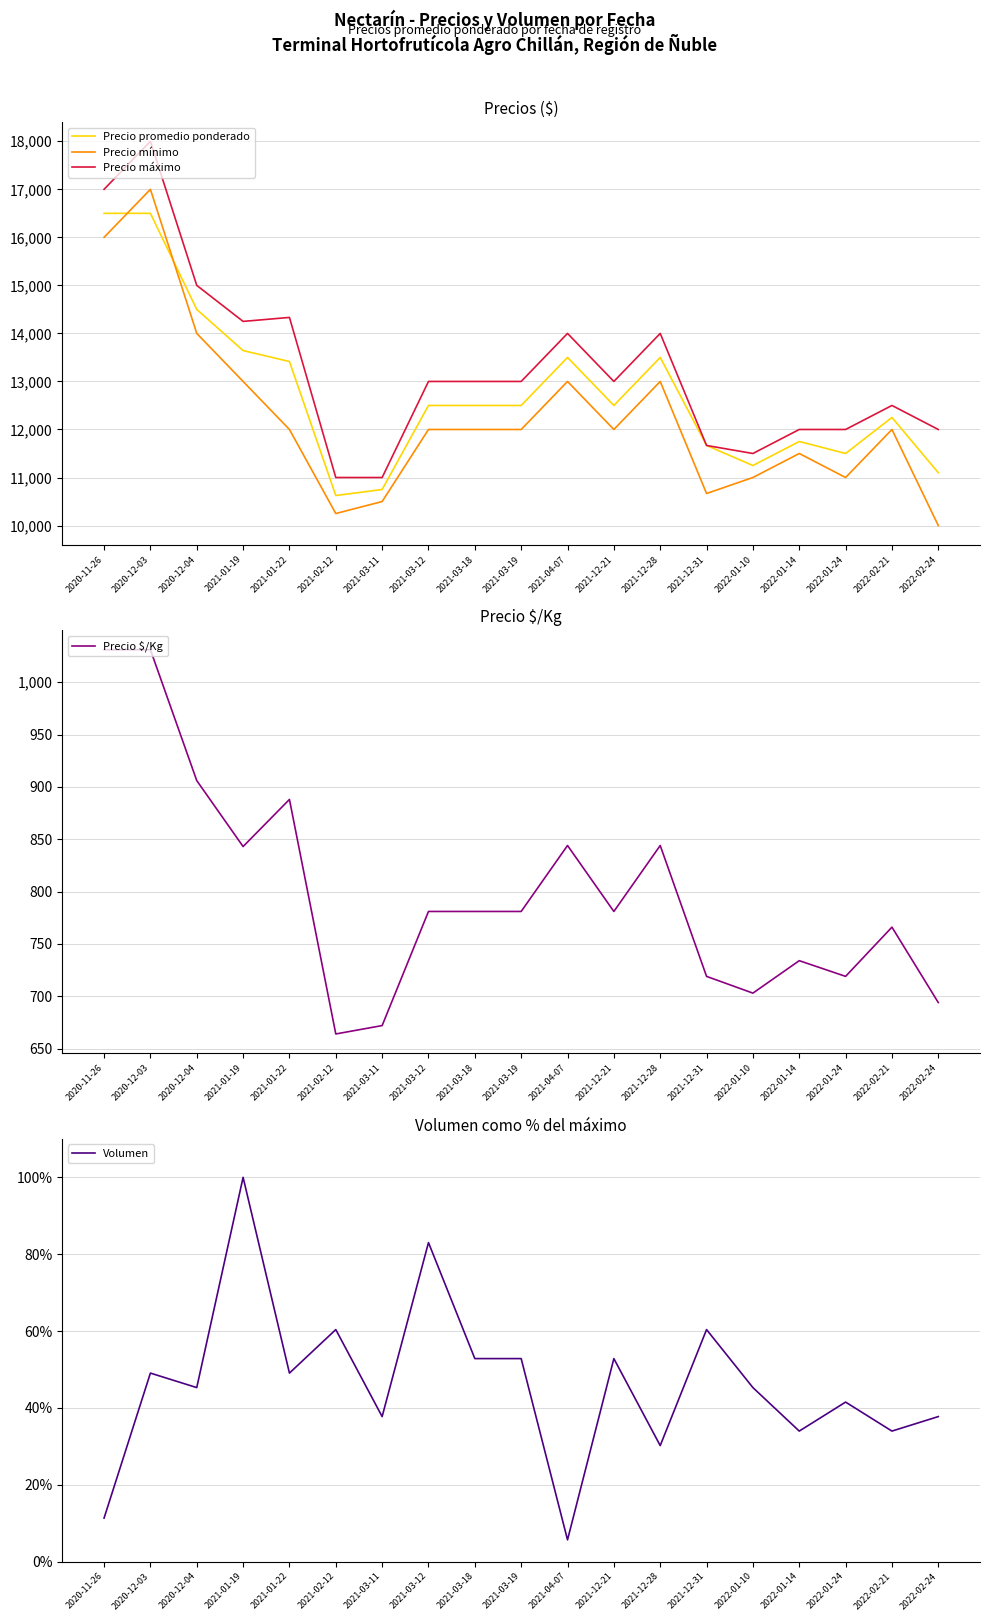

True or false: Precio mínimo and Precio máximo intersect in this chart.

False